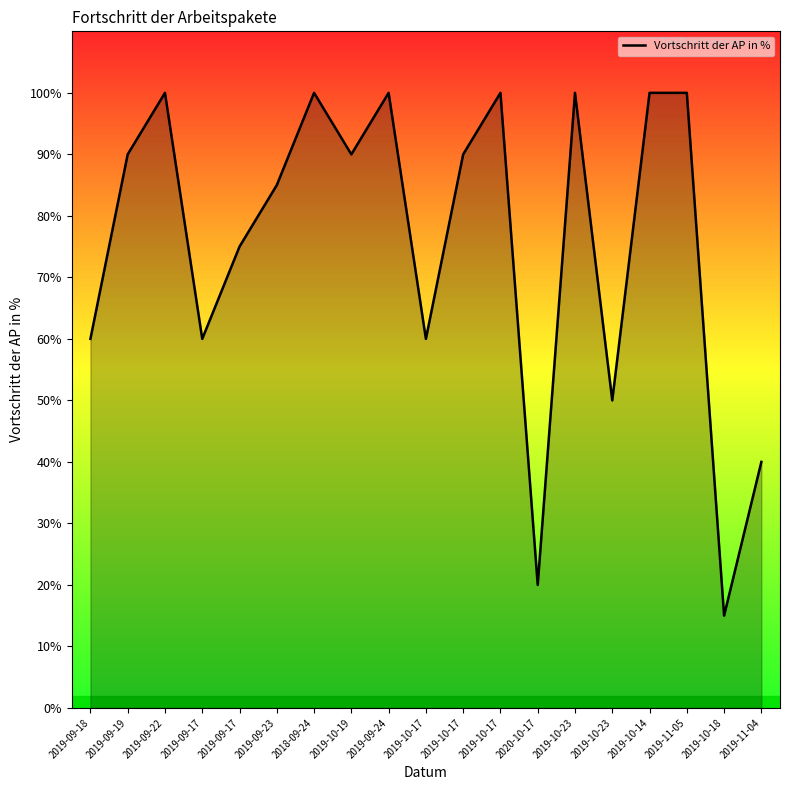

True or false: the data shows 0.9 at 2019-09-19.

True